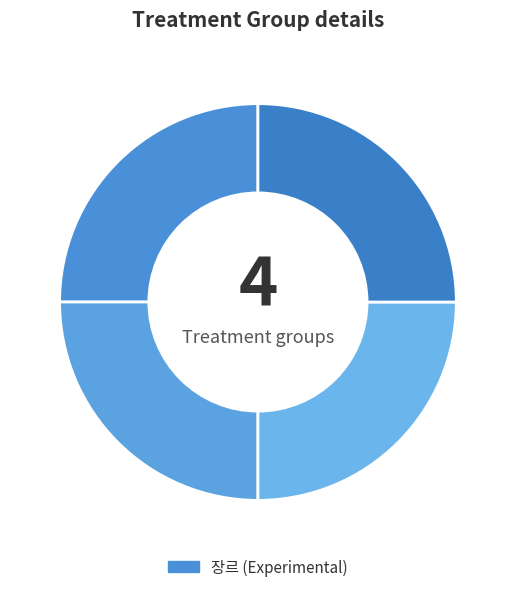

How many segments does this pie chart have?

4